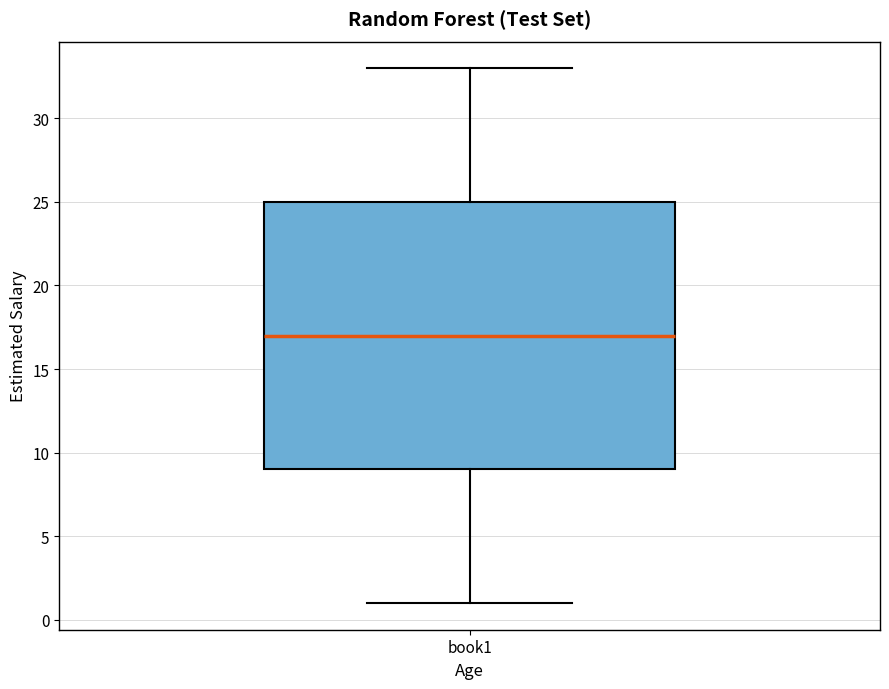

Where does the median line of the box for book1 sit on the y-axis? The values are not printed on the chart, so give them approximately, as read against the axis.

17